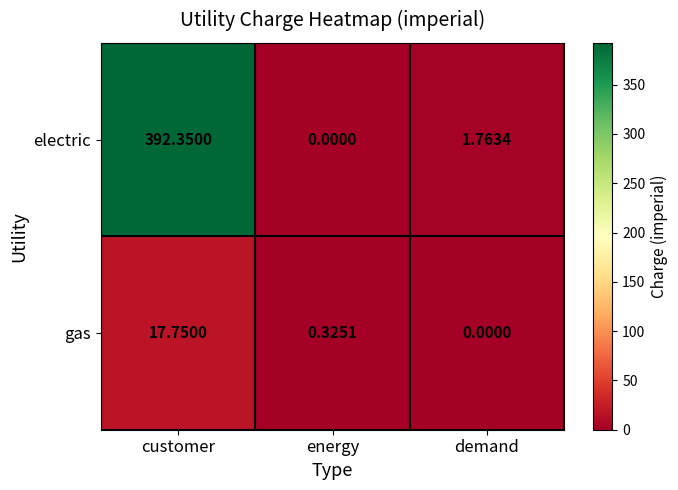

At how many categories does at least one series exceed 99?

1